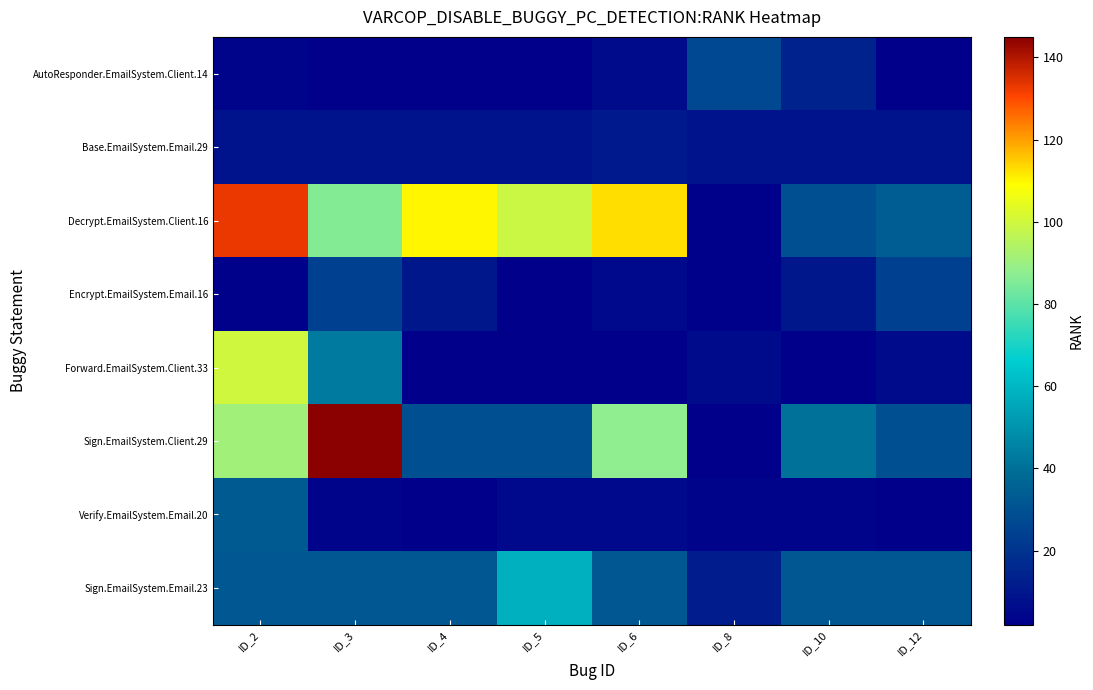

Which has a higher value, ID_12 or ID_4?

ID_12